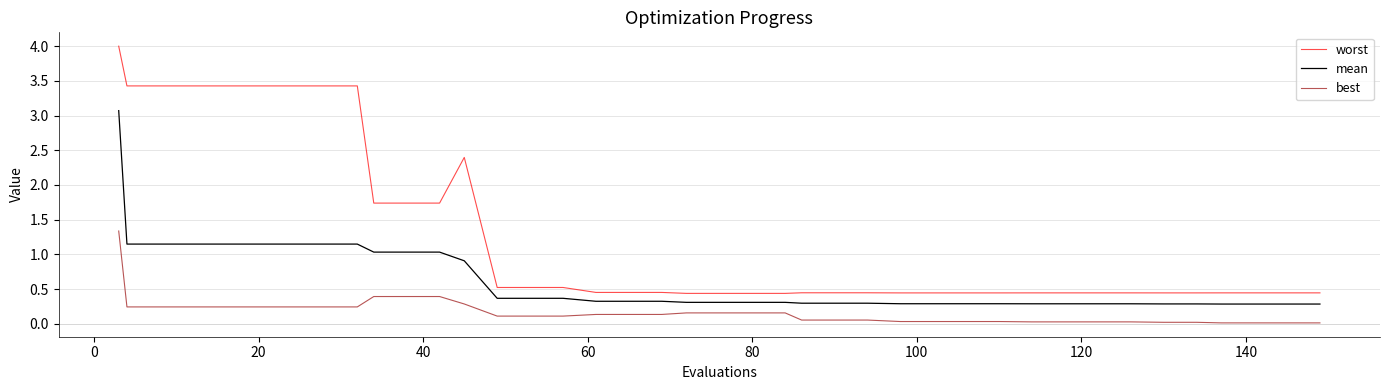

What is the greatest value displayed?

4.0